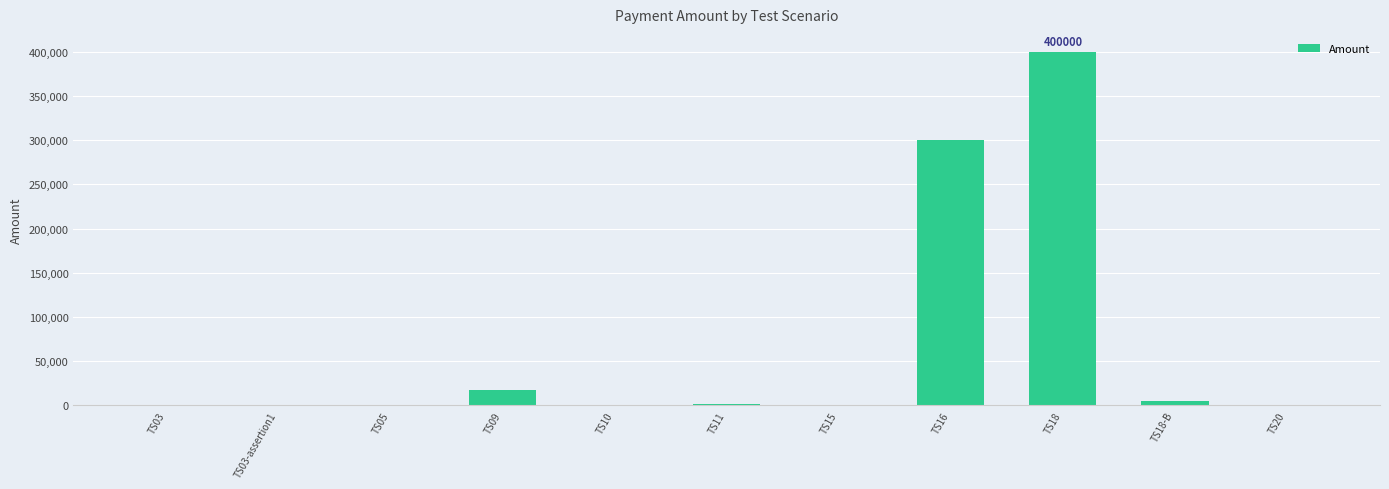

Where is the data nearest to the value 200200?

TS16